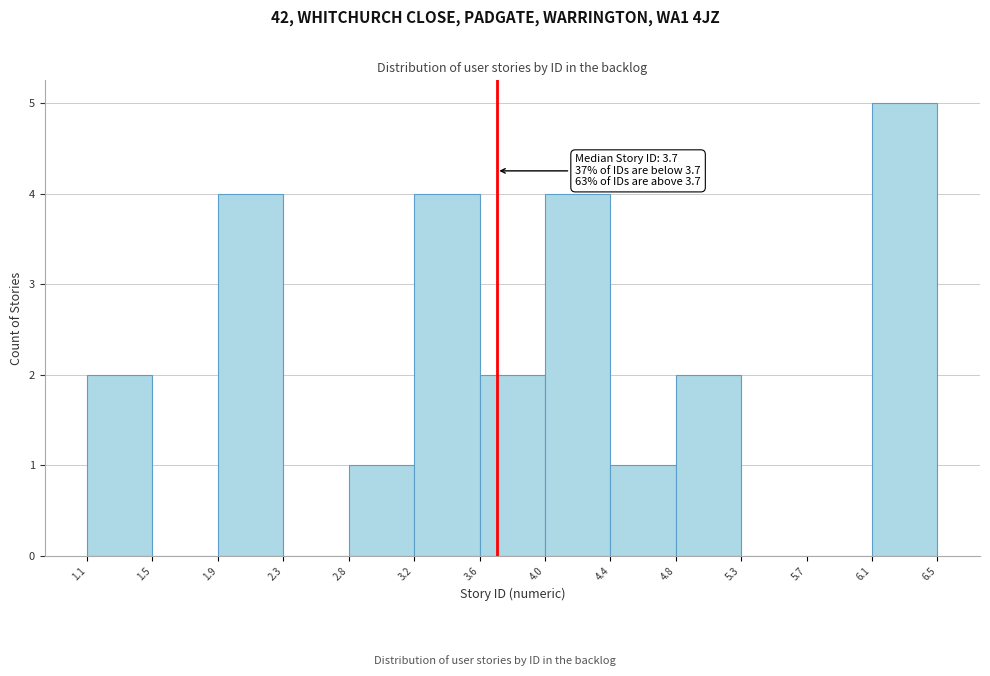

Over which range of the x-axis is the bar tallest?

6.1 to 6.5